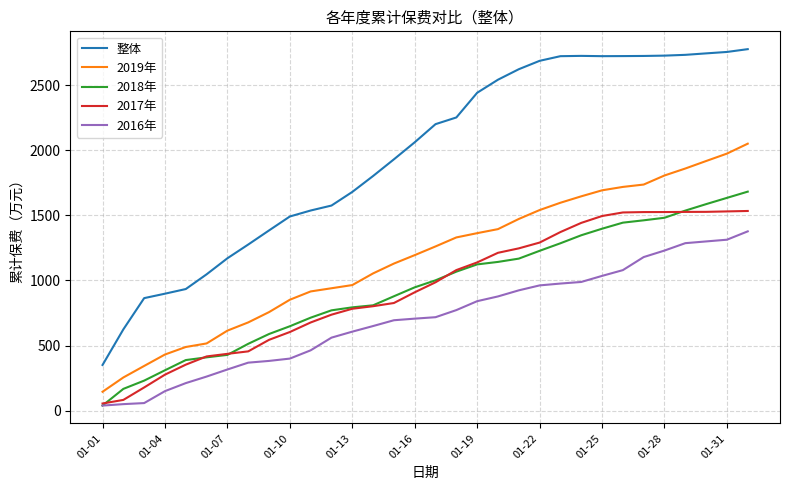

Which series has the largest range (max minus min)?

整体